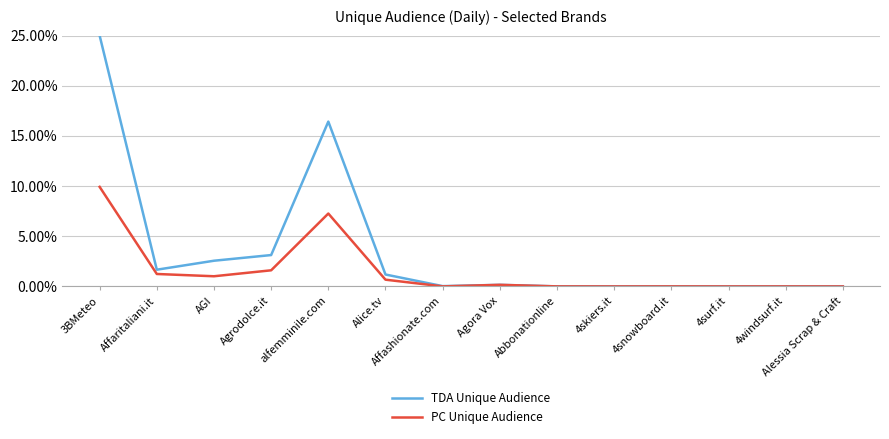

Which series has the widest spread of values?

TDA Unique Audience